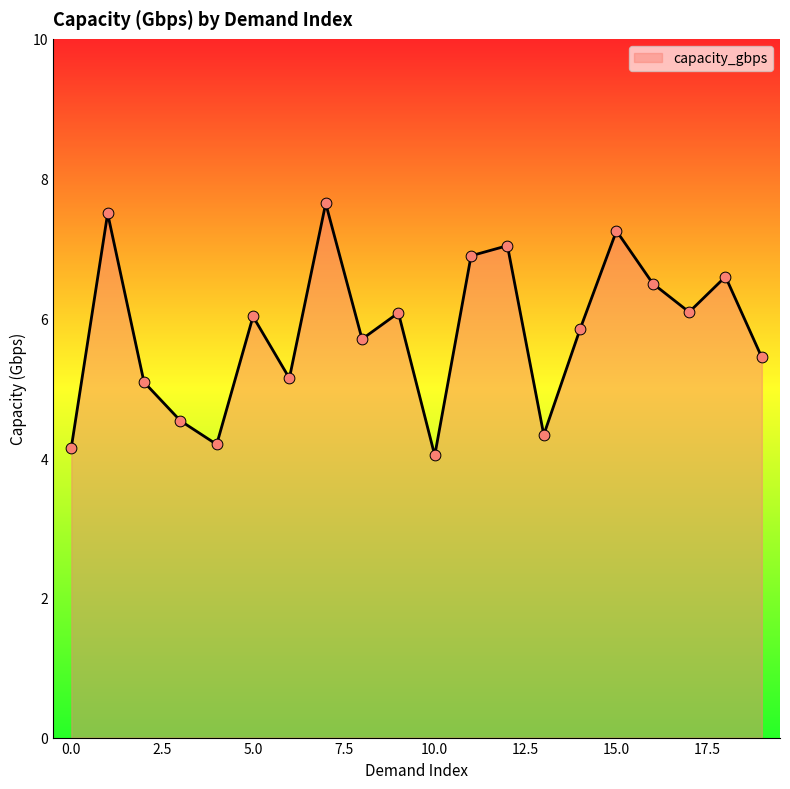

What is the greatest value displayed?

7.6